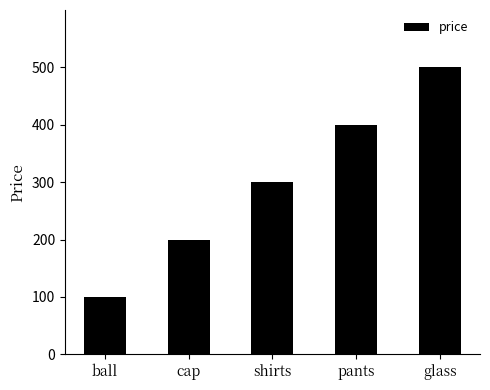

True or false: the data shows 200 at cap.

True